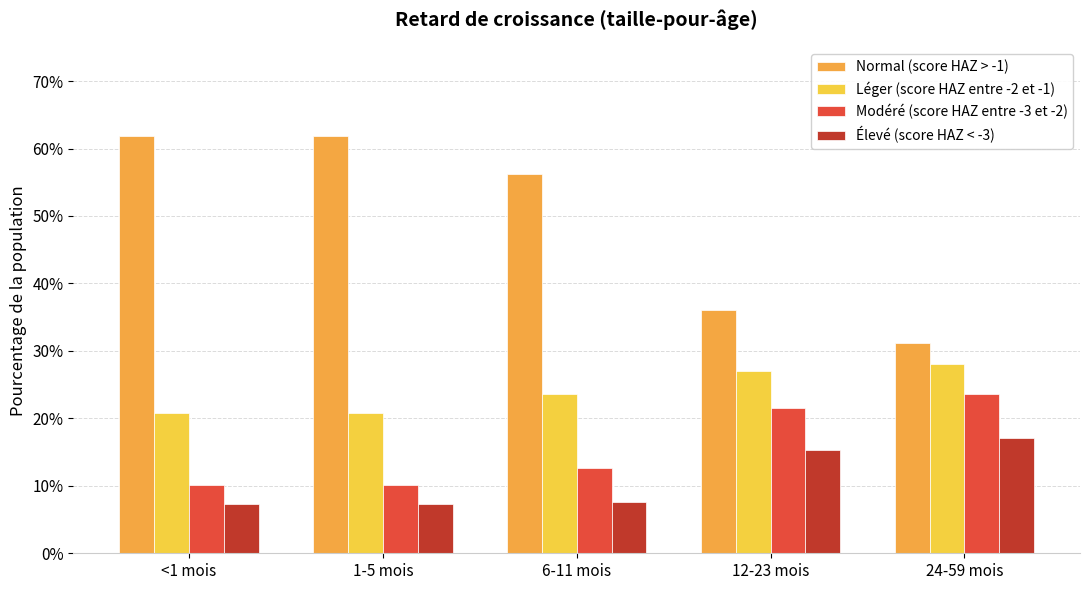

What is the label of the 4th bar from the left?

12-23 mois